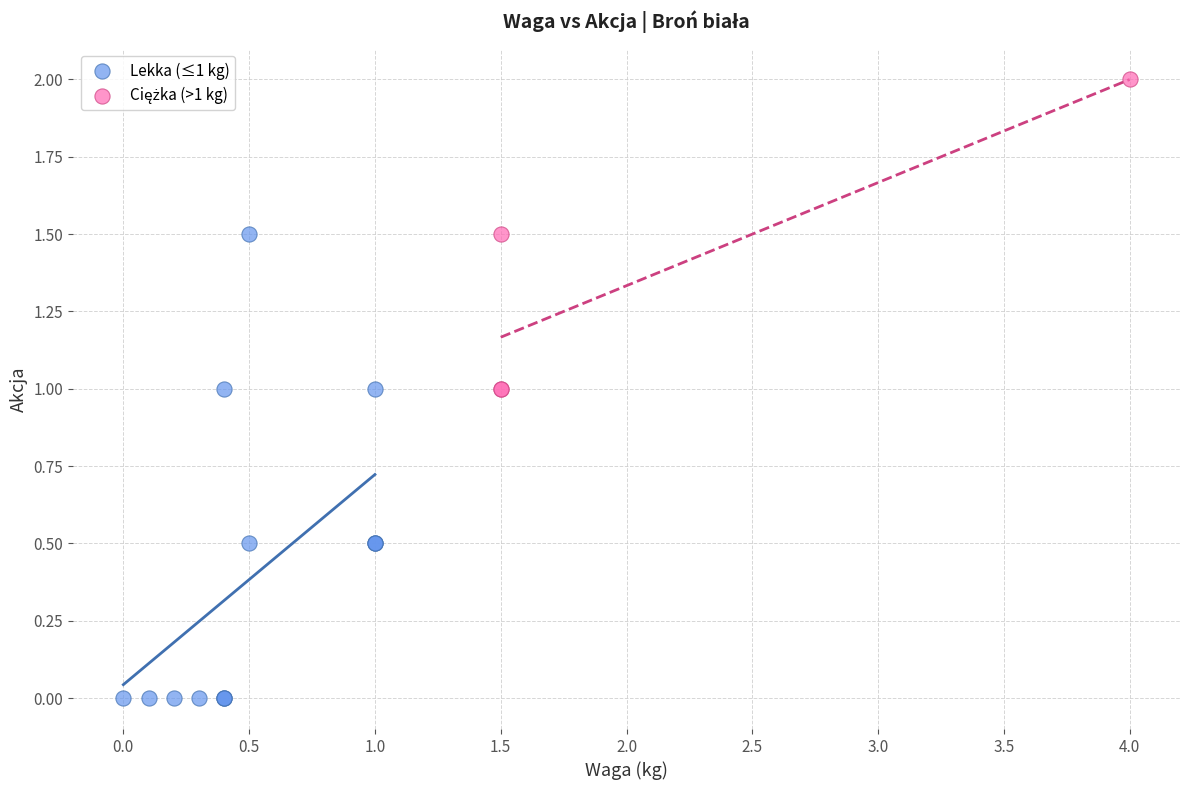

Which series reaches the minimum Y coordinate?

Lekka (≤1 kg)